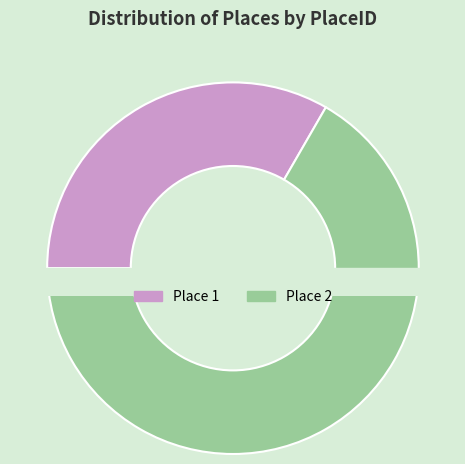

Is it true that Place 1 is 44% of the pie?

False